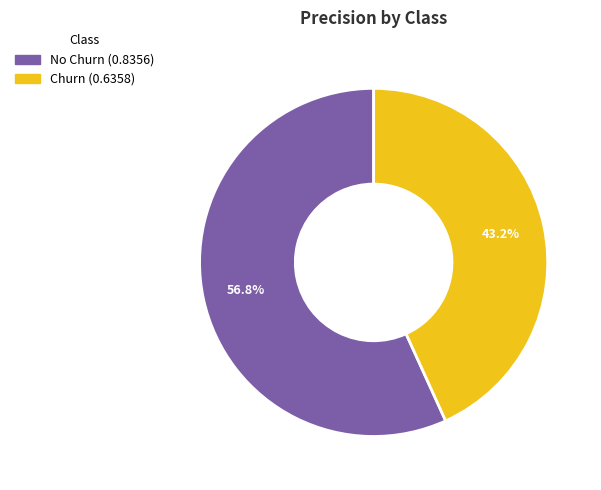

Which slice represents more than half of the pie?

No Churn